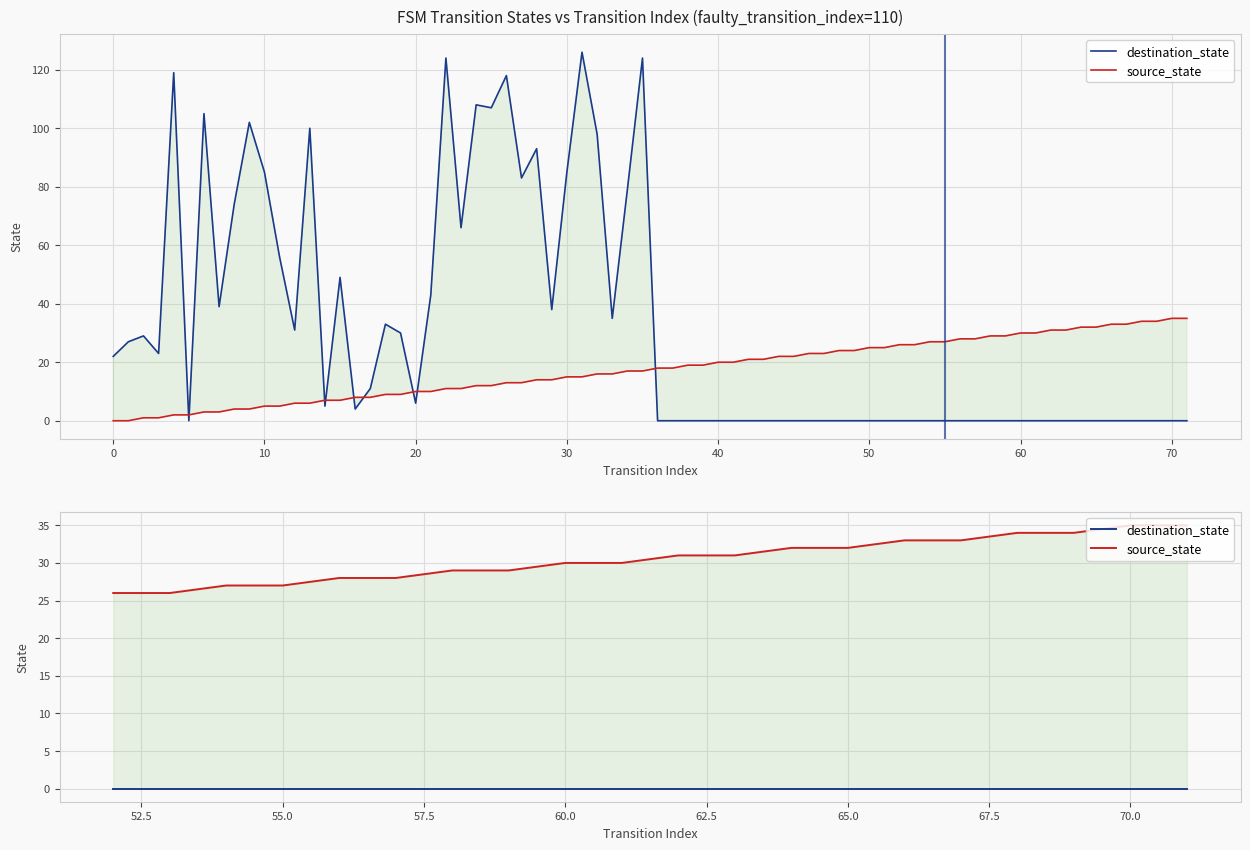

True or false: source_state and destination_state intersect in this chart.

False